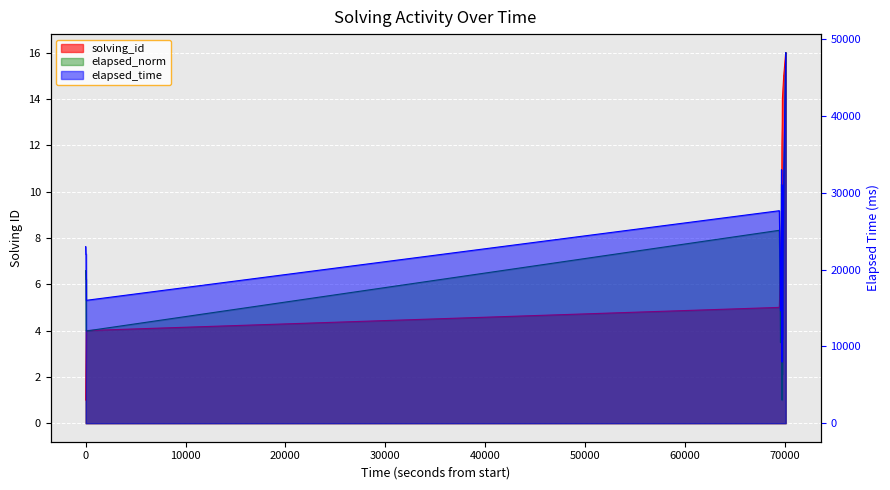

What is the sum of all elapsed_time values?

773993